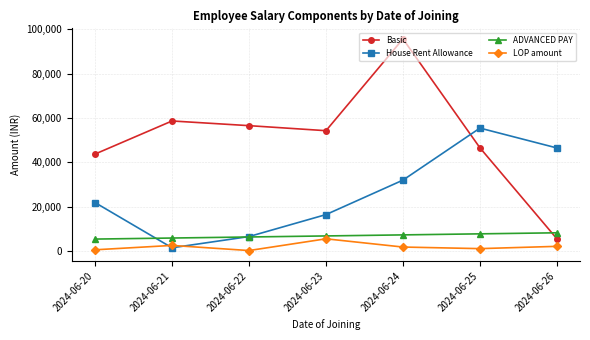

Which series has the widest spread of values?

Basic